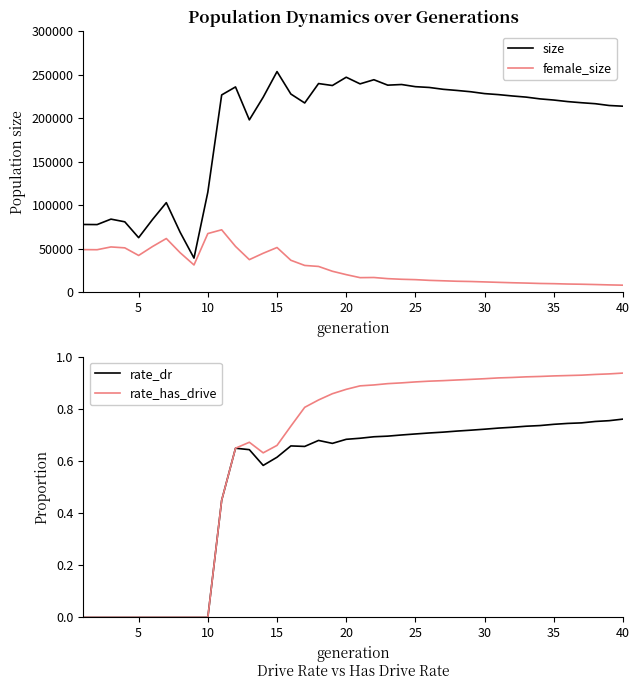

How many interior local valleys does the rate_dr series have?

3